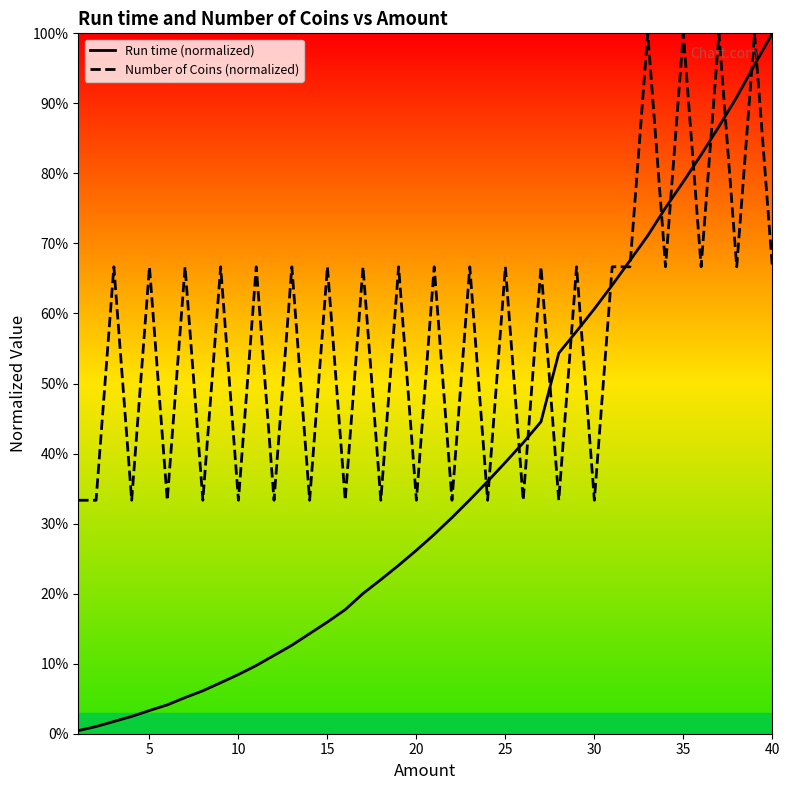

How many lines are shown in the chart?

2